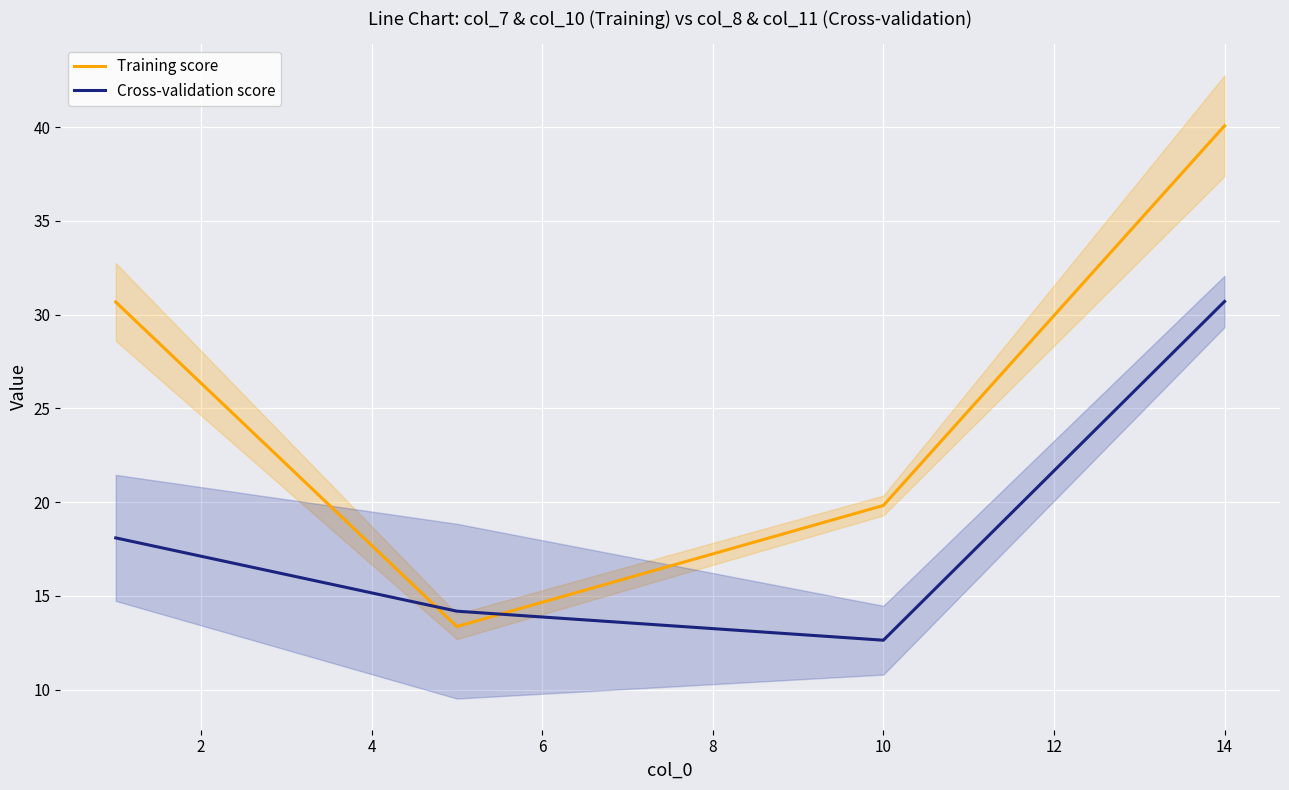

True or false: Training score has a value of 18.0 at 14.

False